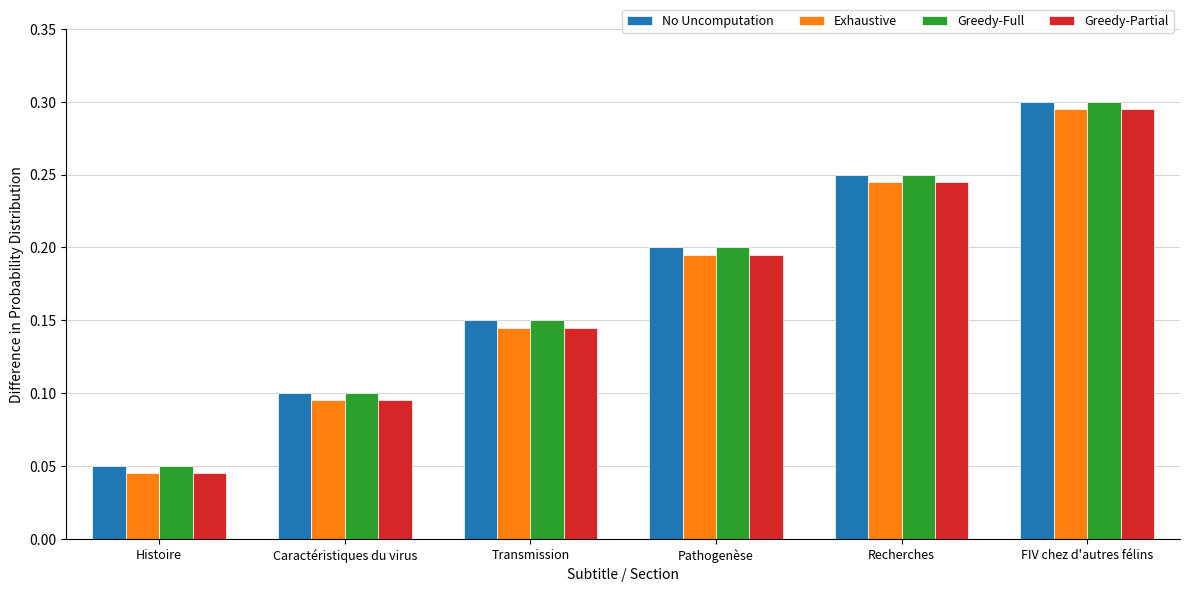

Is it true that Exhaustive equals 0.3 at Pathogenèse?

False